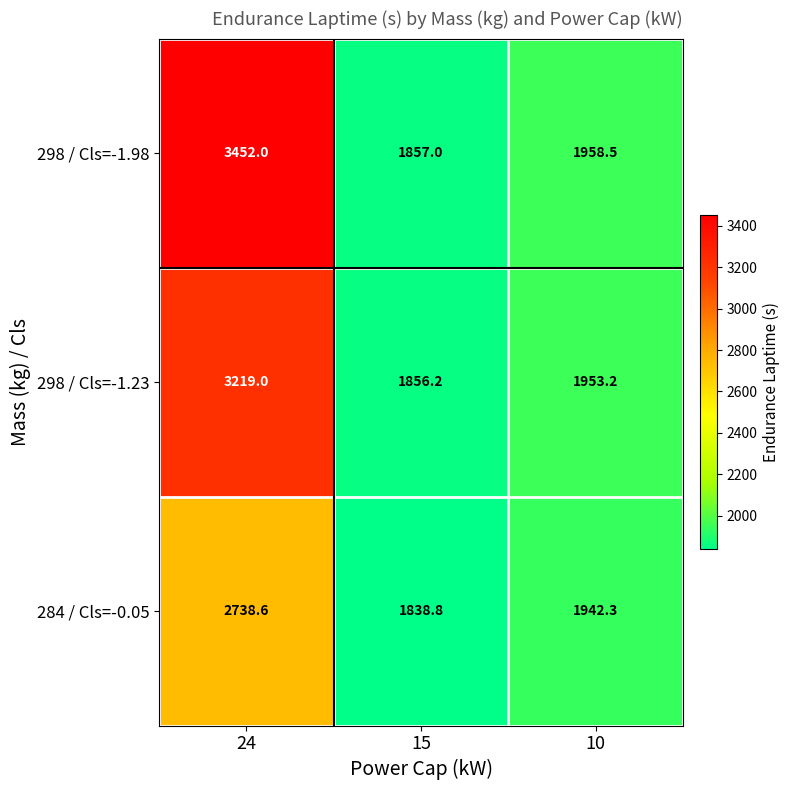

Is it true that 298 / Cls=-1.23 equals 1270.5 at 10?

False